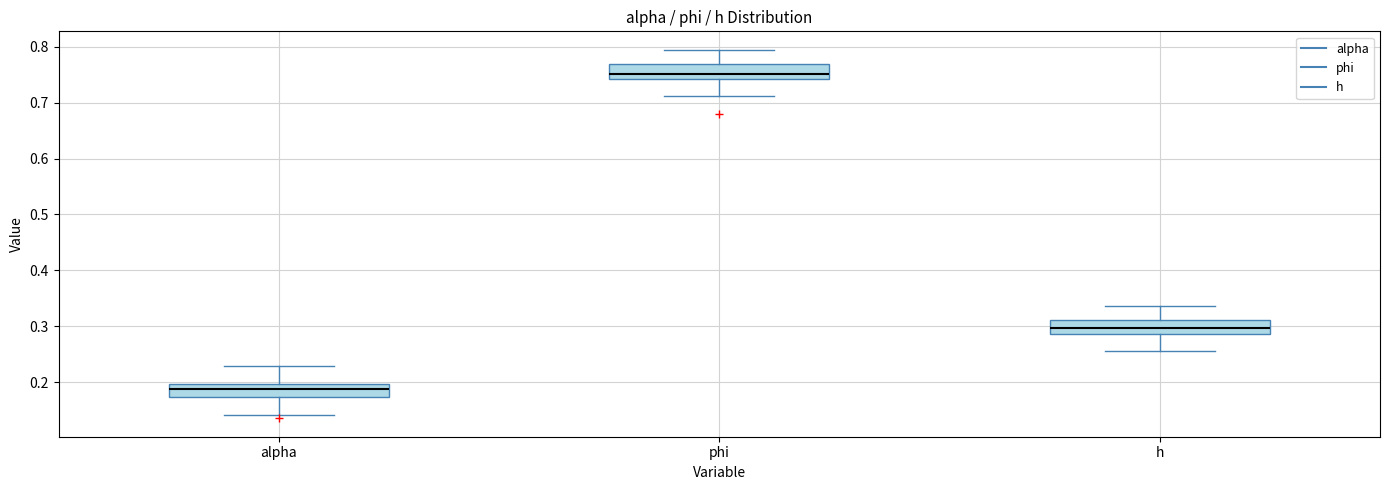

Reading left to right, read every box against the y-axis: the position of its median line, the range the box covers, and the ends of its whiskers. The values are not printed on the chart, so give them approximately, as read against the axis.

alpha: median 0.19, box 0.17 to 0.20, whiskers 0.14 to 0.23
phi: median 0.75, box 0.74 to 0.77, whiskers 0.71 to 0.79
h: median 0.30, box 0.29 to 0.31, whiskers 0.26 to 0.34